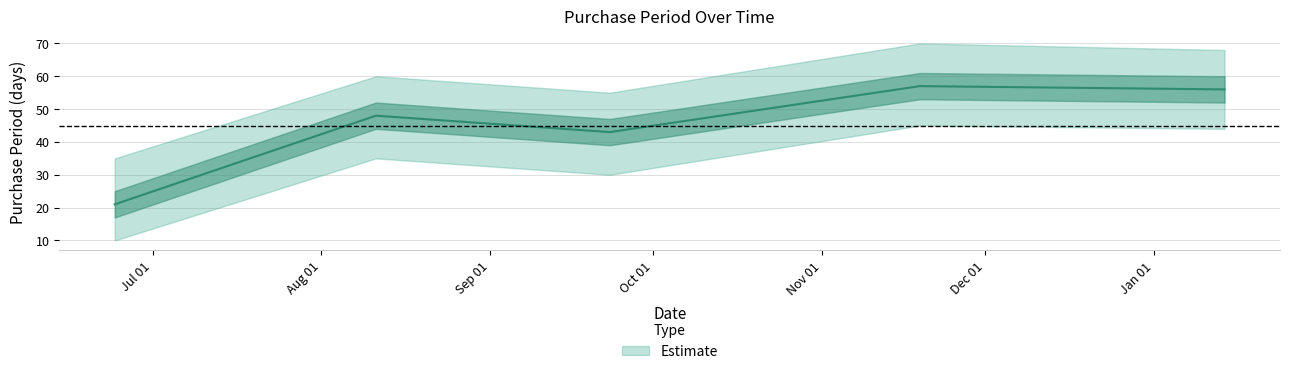

Rank the categories by value from lowest to highest.

2015-06-24, 2015-09-23, 2015-08-11, 2016-01-14, 2015-11-19